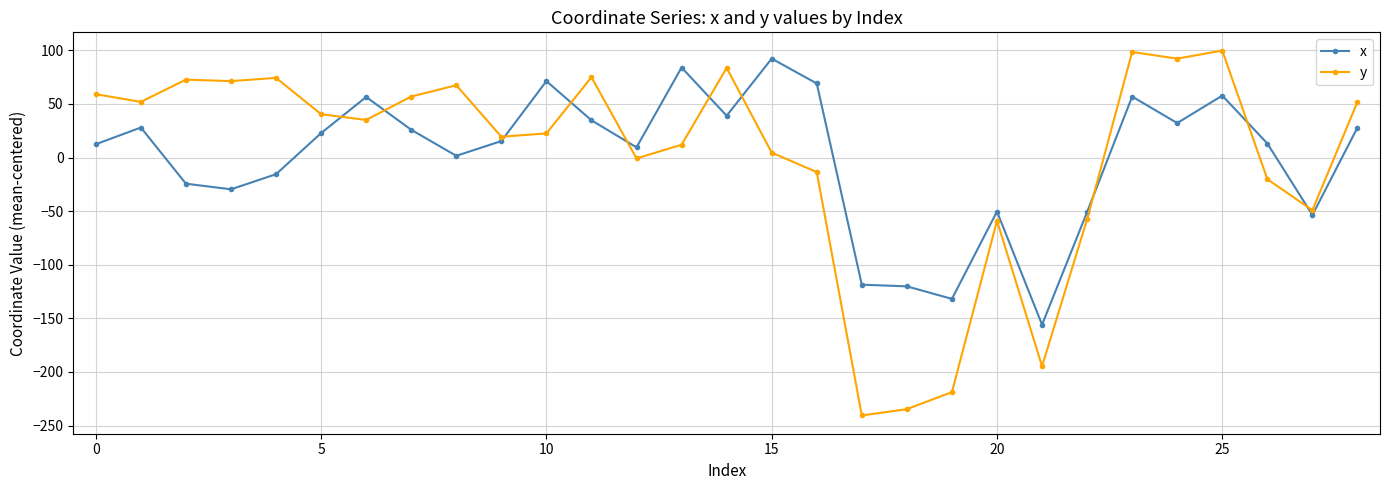

What is the value of the y point at the 15th from the left?

83.6